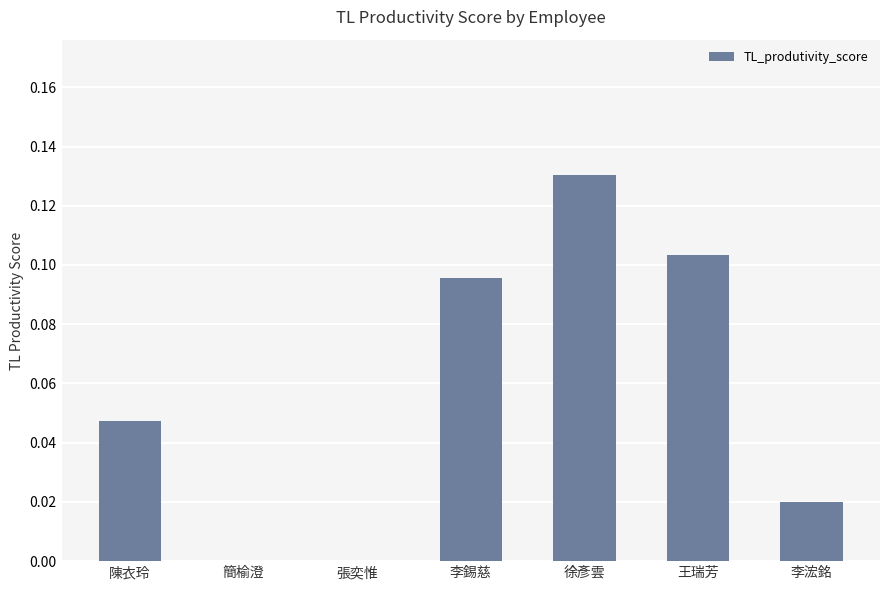

What is the sum of all values?

0.4